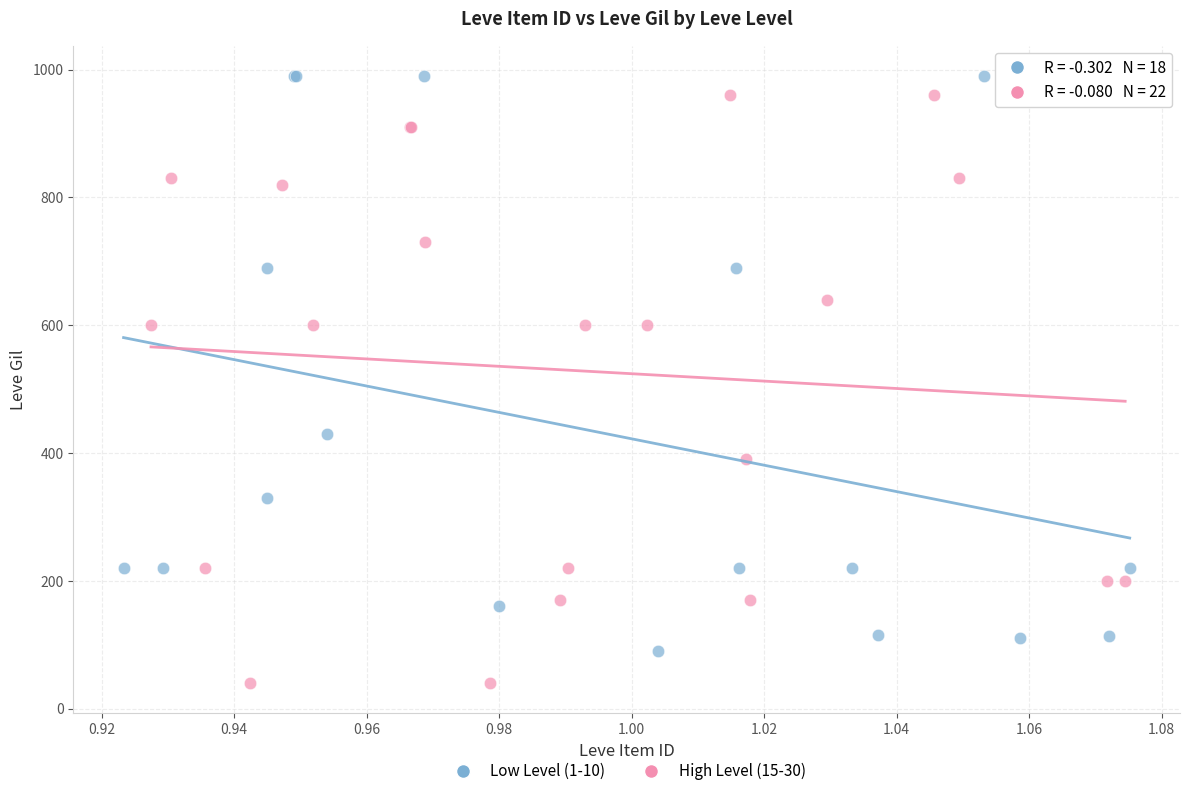

What are all the series names shown in the legend?

Low Level (1-10), High Level (15-30)